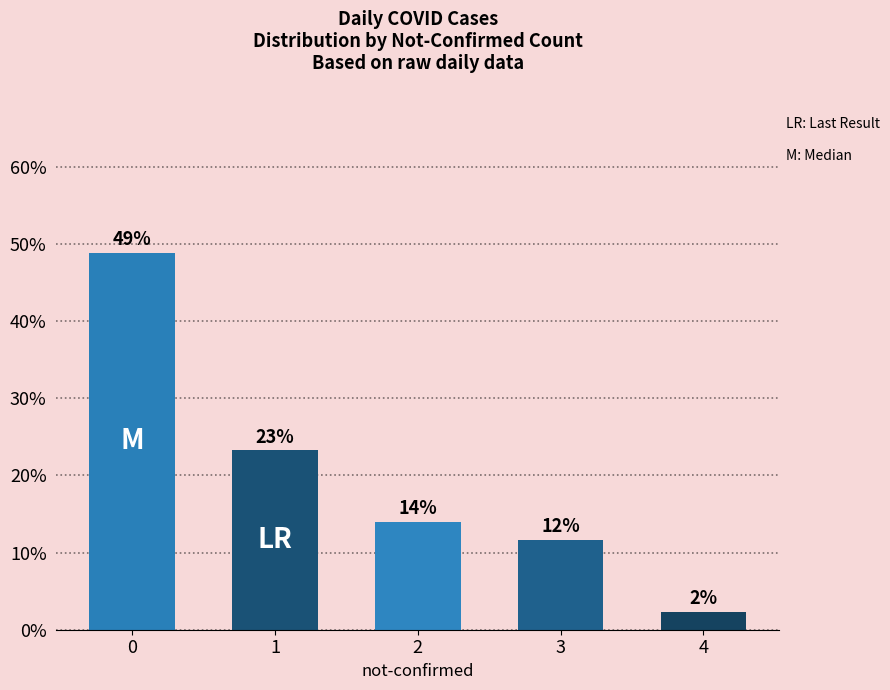

What is the sum of the values at 0 and 4?

51.2